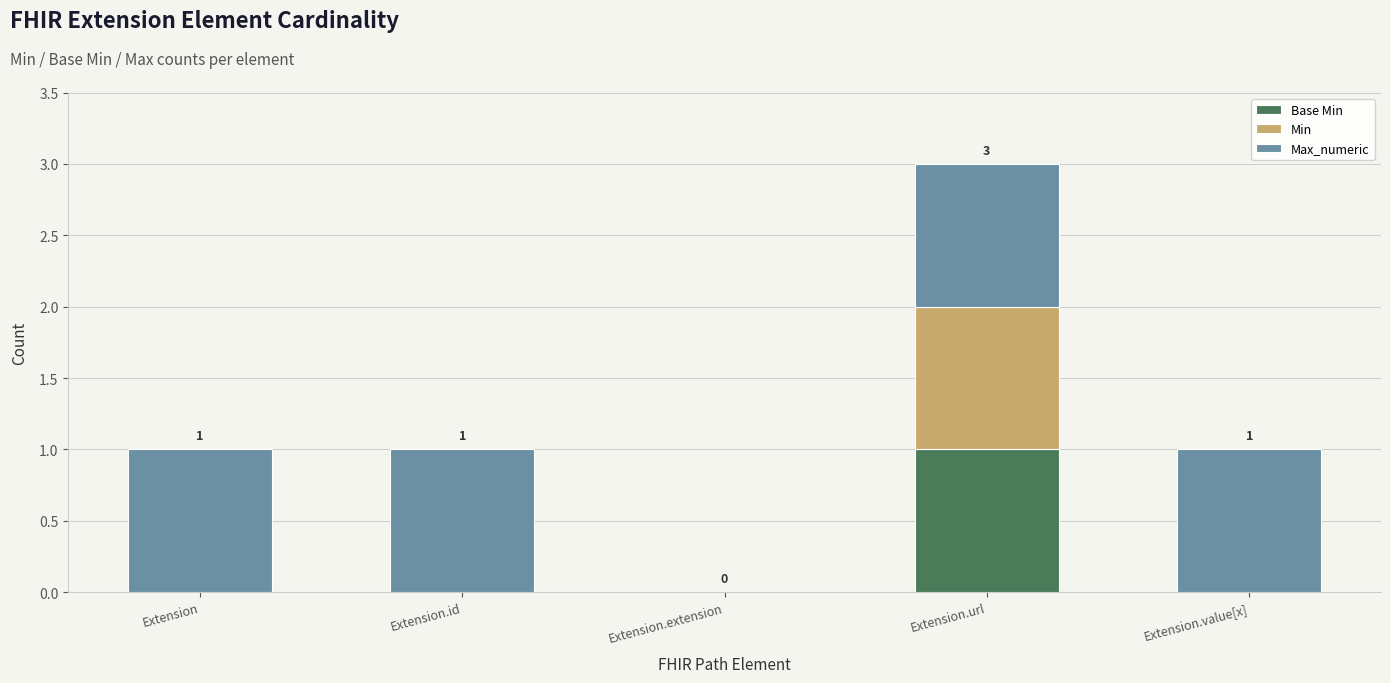

At which category is the sum across all series the highest?

Extension.url